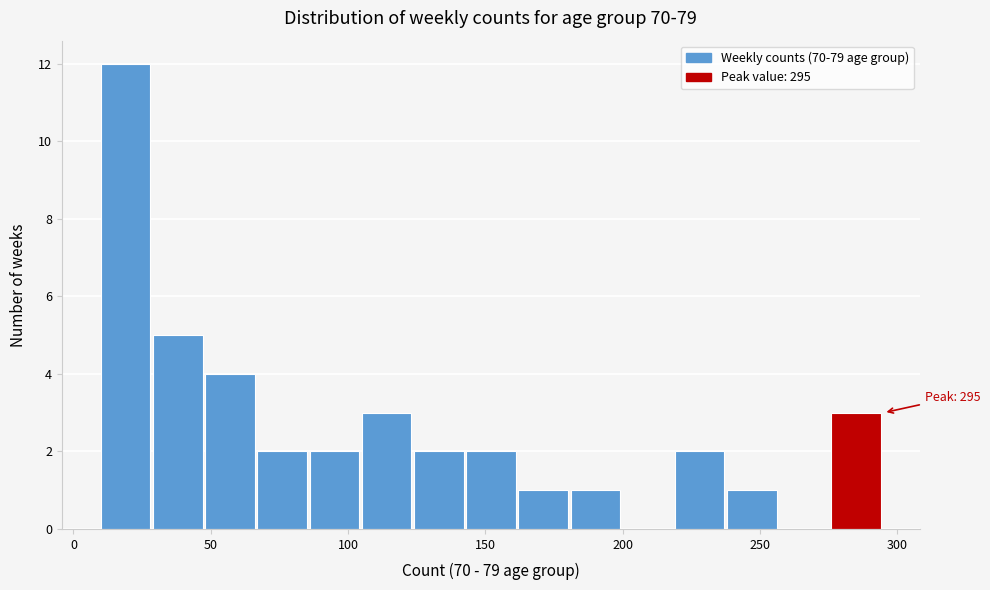

Around what value on the x-axis is the tallest bar? Give the approximate position of its centre, as read against the axis.

20